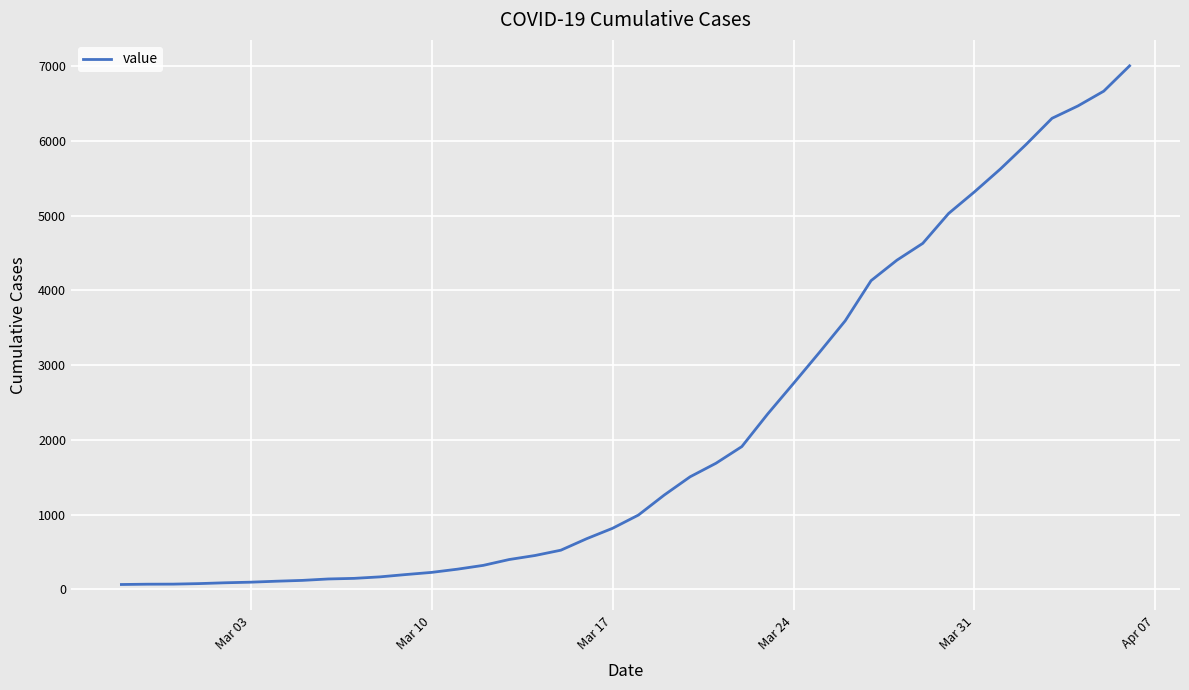

What is the difference between the maximum and minimum values?

6939